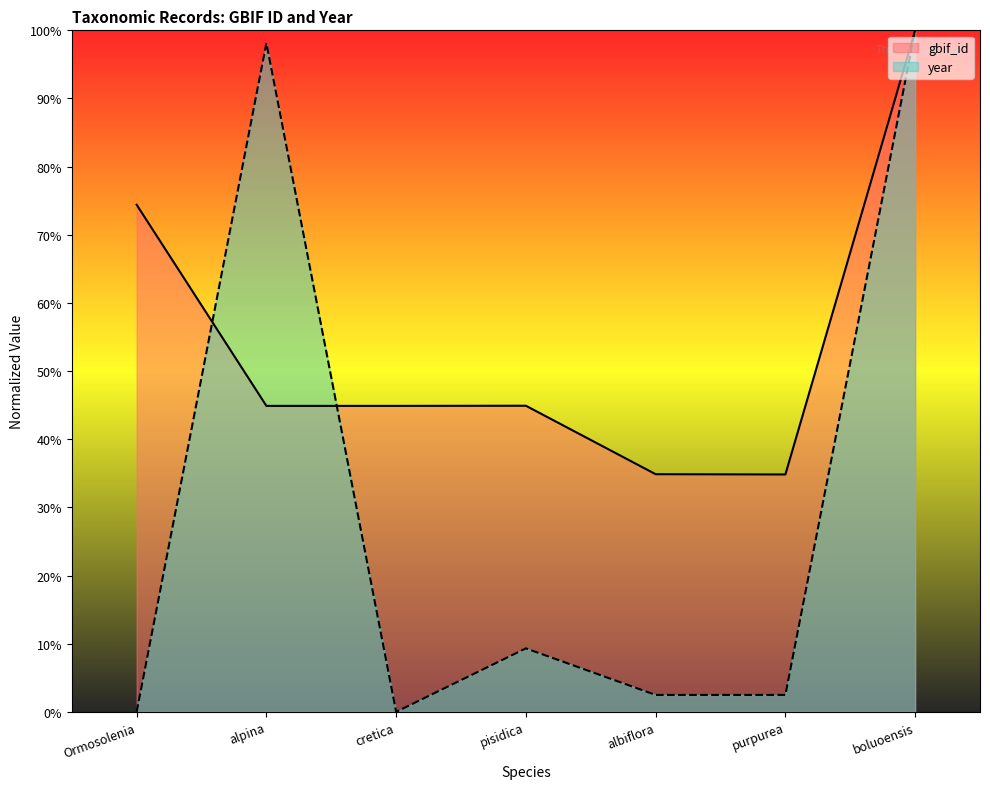

How many interior local peaks does the gbif_id series have?

1